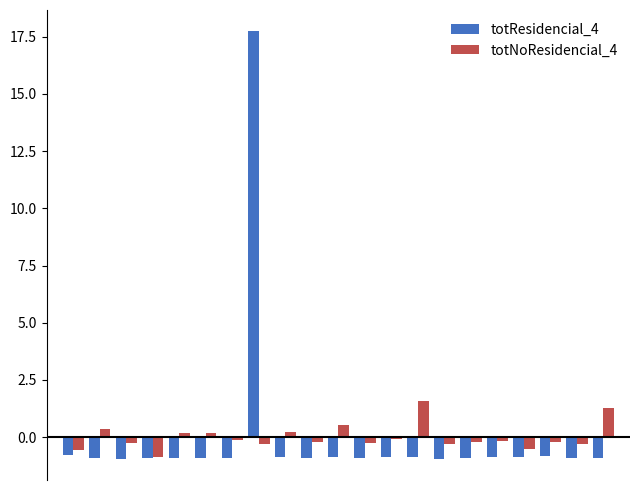

List the series in order of their peak value, highest first.

totResidencial_4, totNoResidencial_4